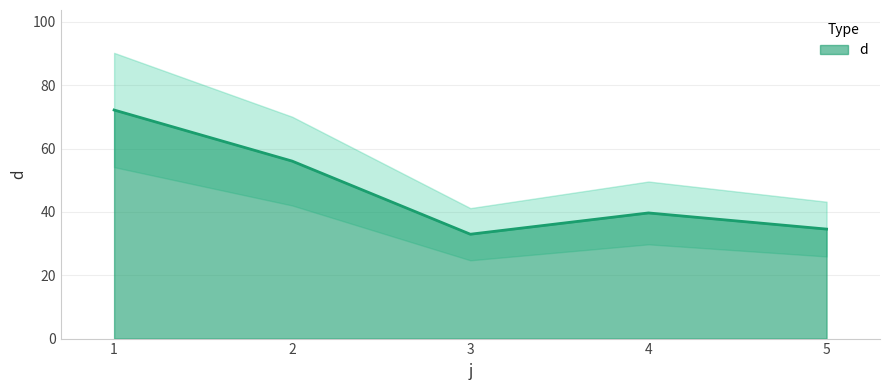

Rank the categories by value from highest to lowest.

1, 2, 4, 5, 3